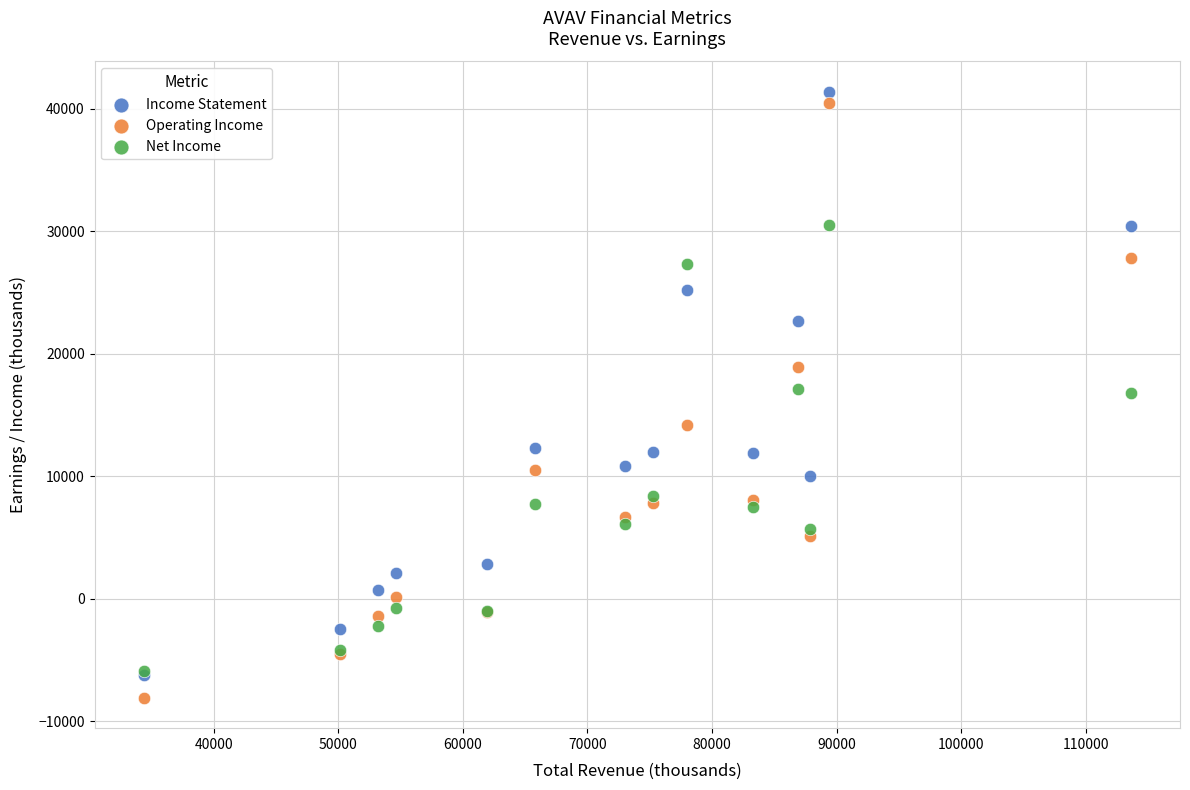

What are all the series names shown in the legend?

Income Statement, Operating Income, Net Income